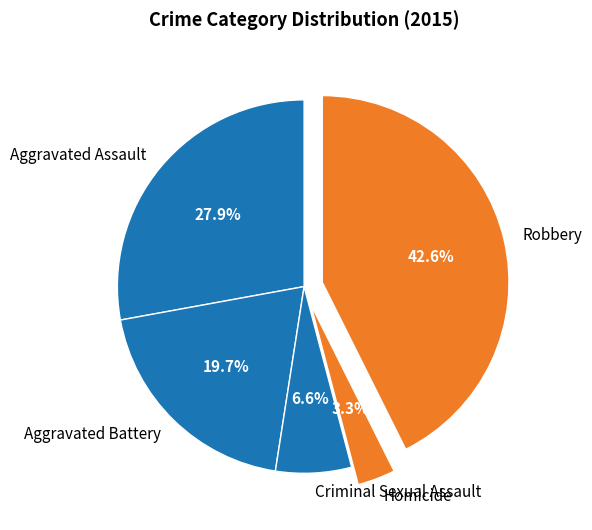

Which category has the smallest portion of the pie?

Homicide